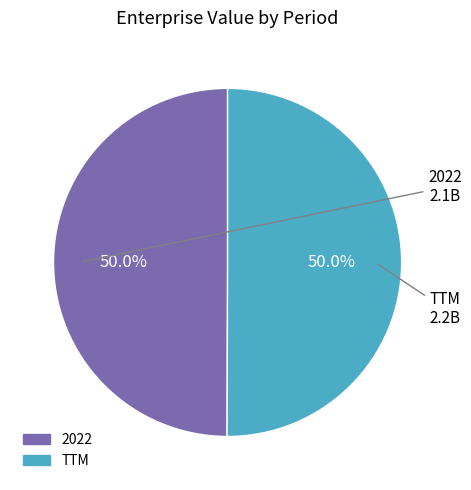

Is the sum of TTM and 2022 greater than half?

Yes